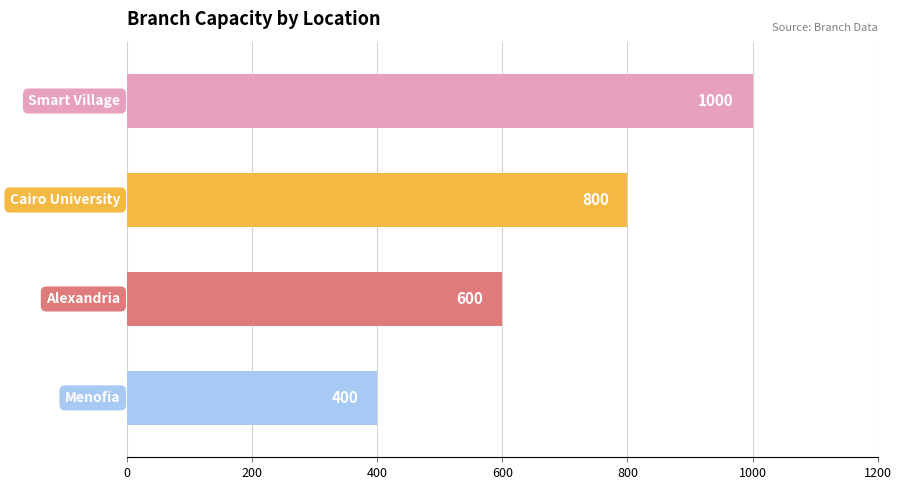

What is the value of the 3rd bar from the top?

600